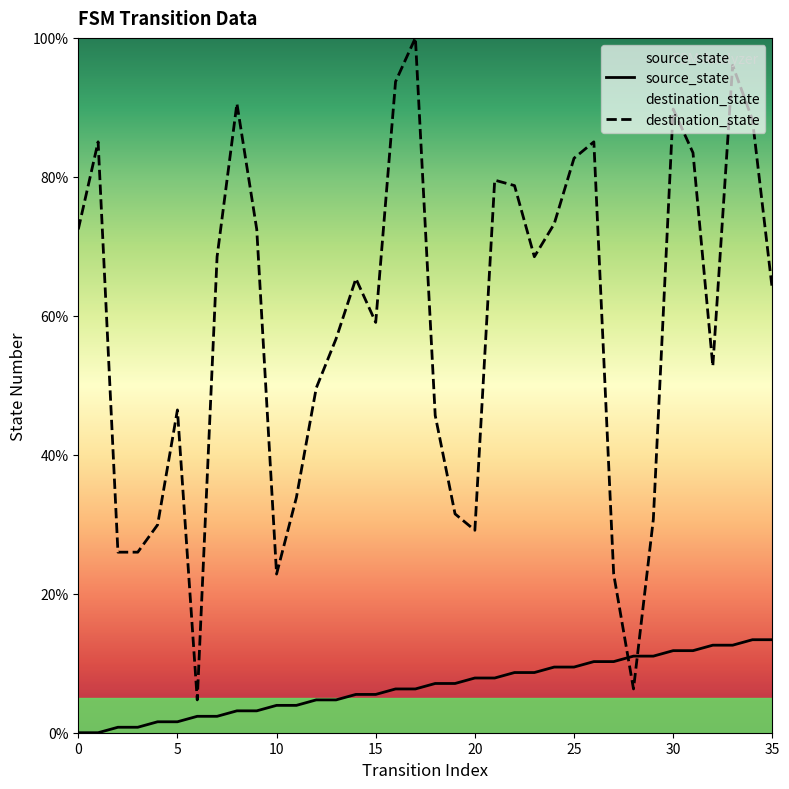

Which series has the largest range (max minus min)?

destination_state